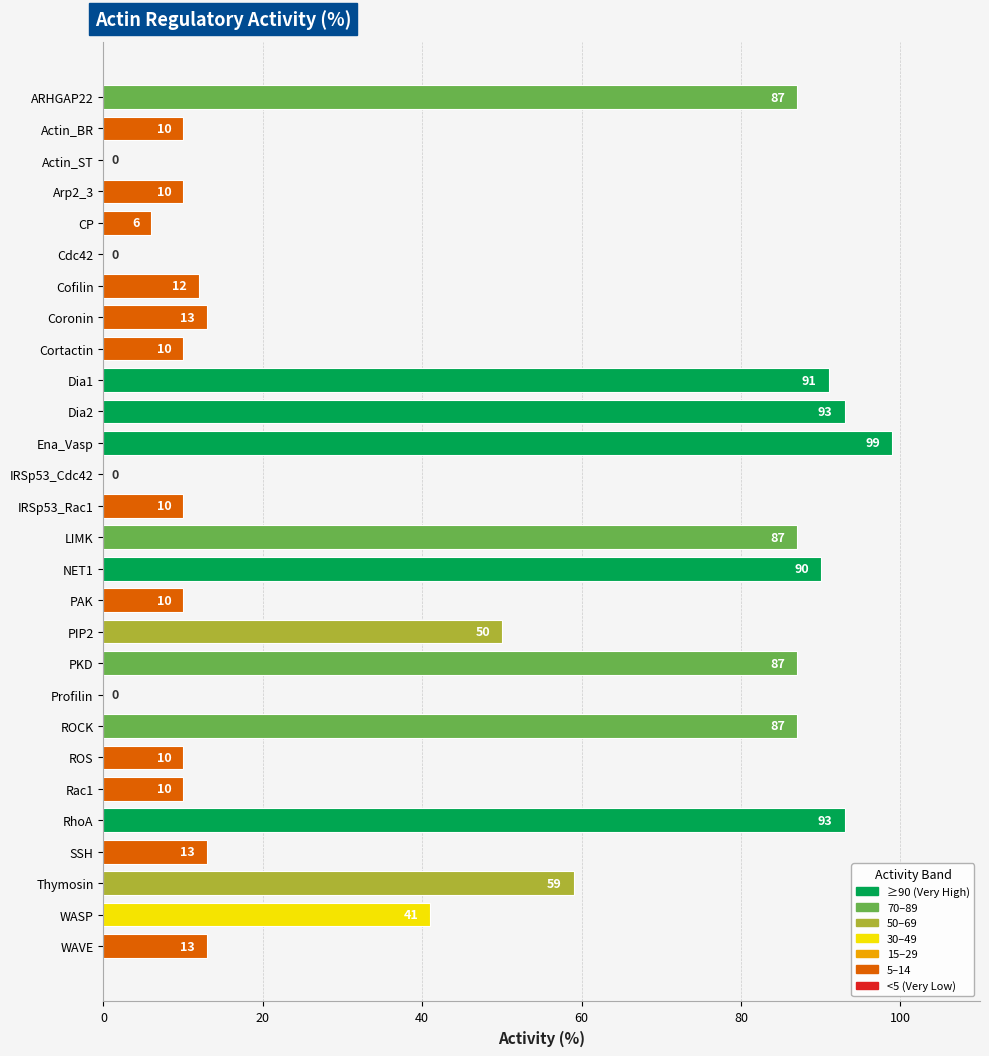

The chart shows a value of 42 at LIMK. True or false?

False